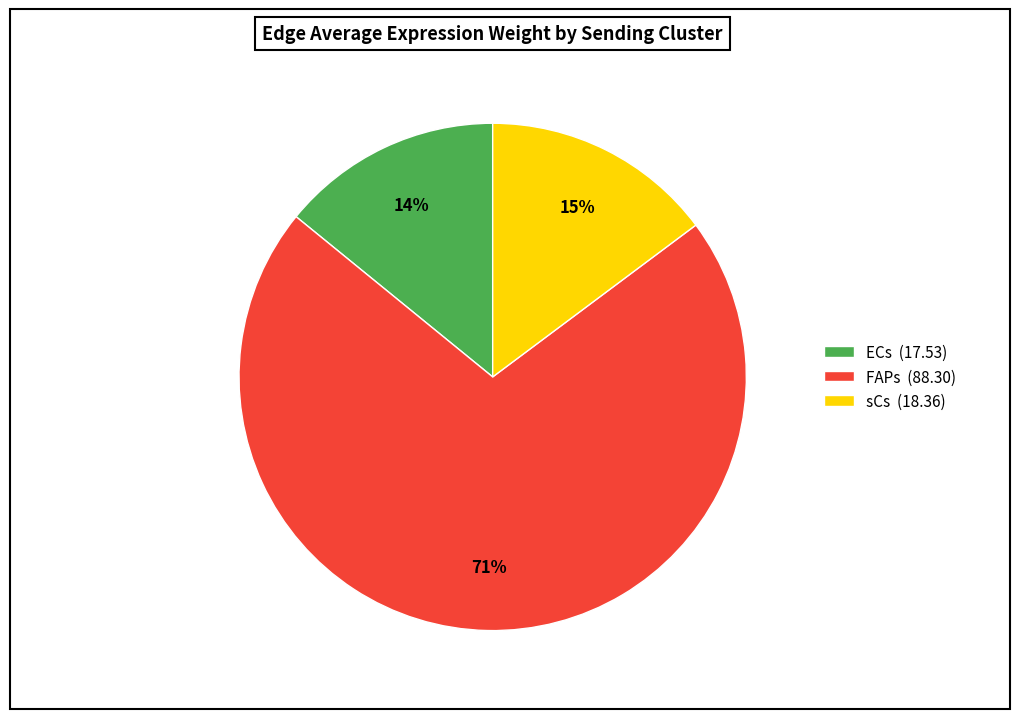

What percentage is the FAPs (88.30) slice, to the nearest percent?

71%